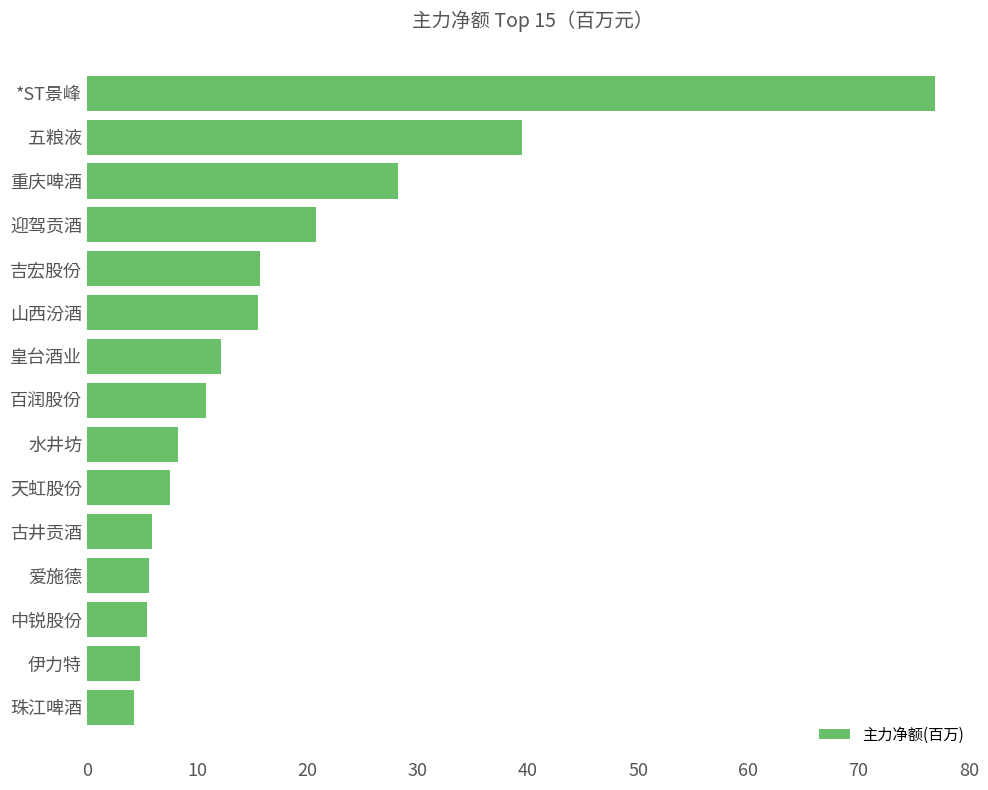

True or false: the data shows 39.5 at 五粮液.

True